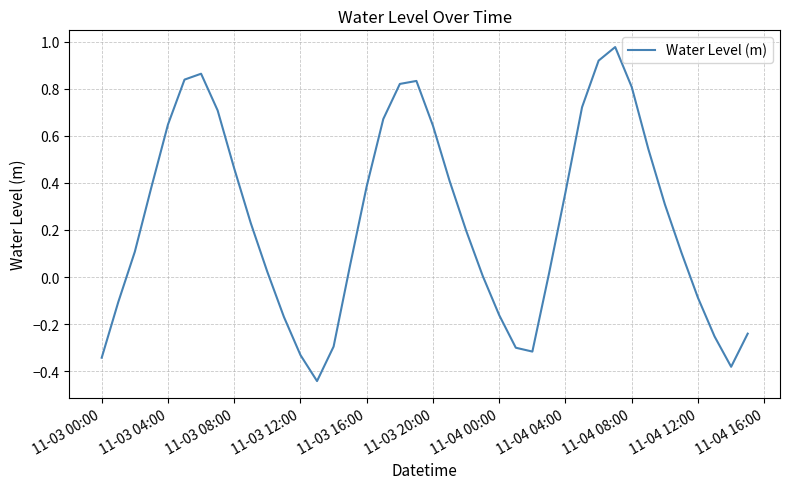

How many interior local valleys (lower than both neighbors) does the data have?

3